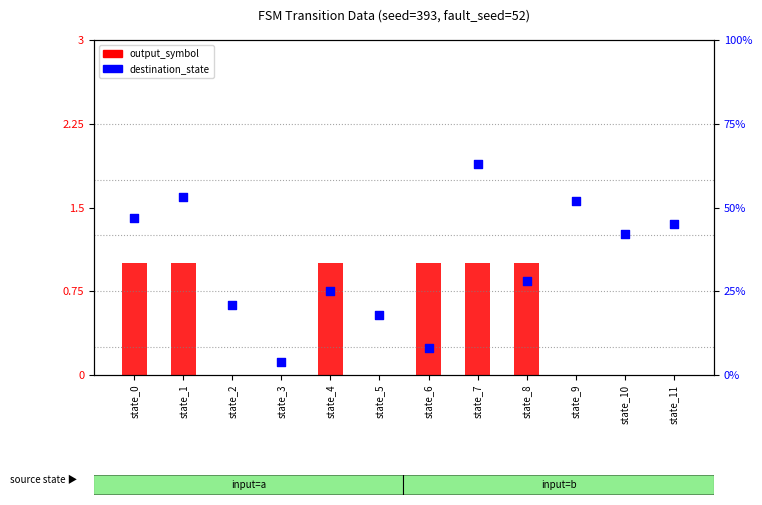

What are all the series names shown in the legend?

output_symbol, destination_state